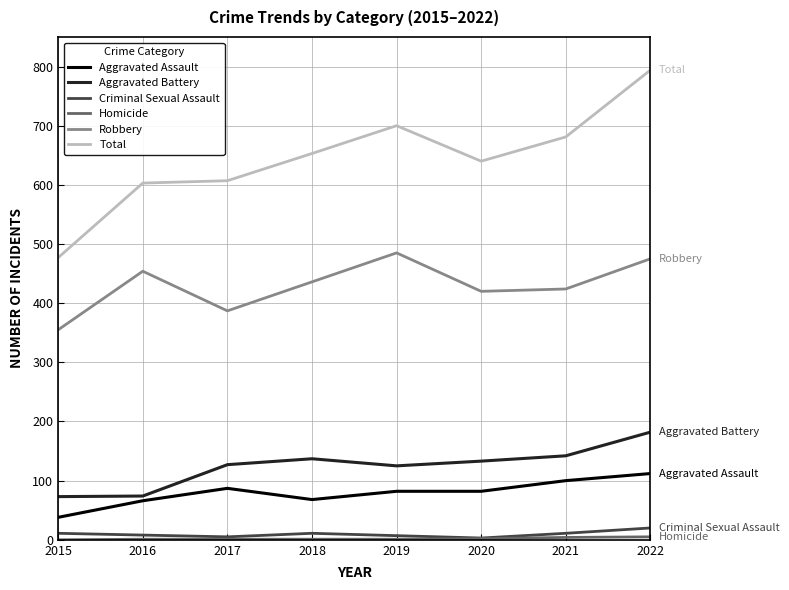

Where is the first local maximum for Aggravated Assault?

2017